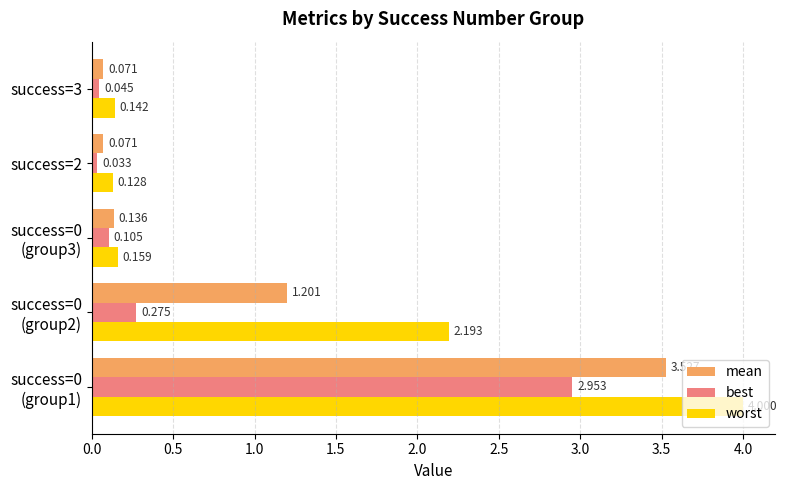

Which series has the widest spread of values?

worst